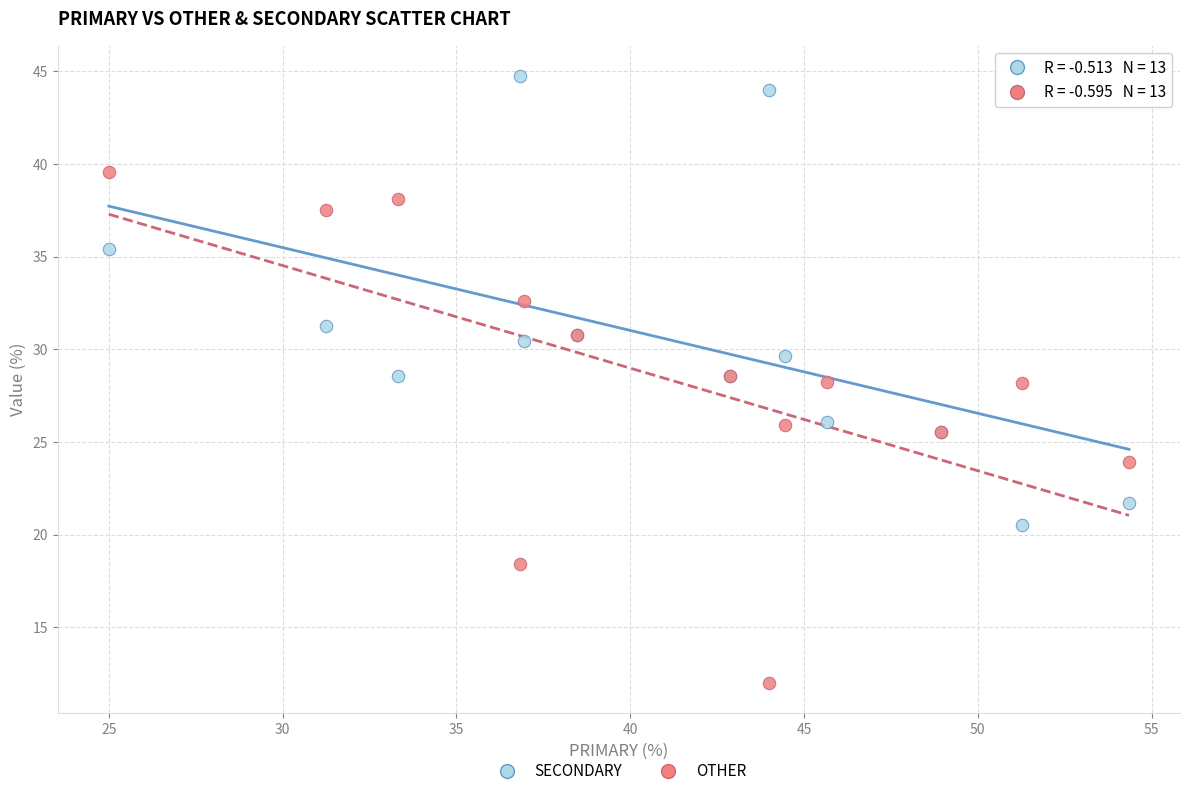

What is the X range (max minus min) for the scatter plot?

29.3